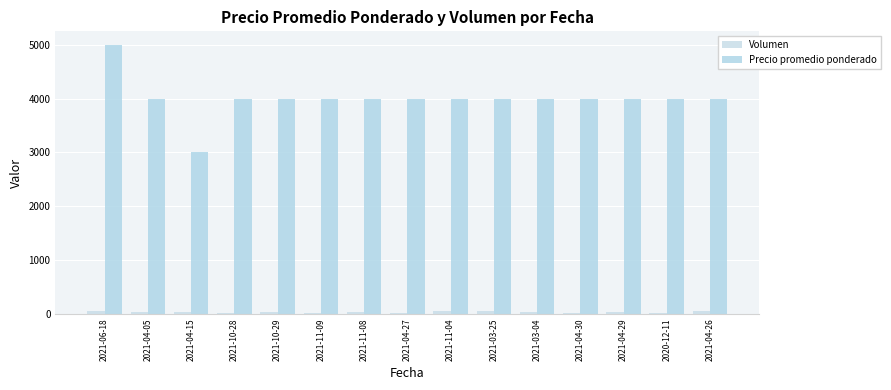

What is the difference between the maximum and minimum values in the Volumen series?

45